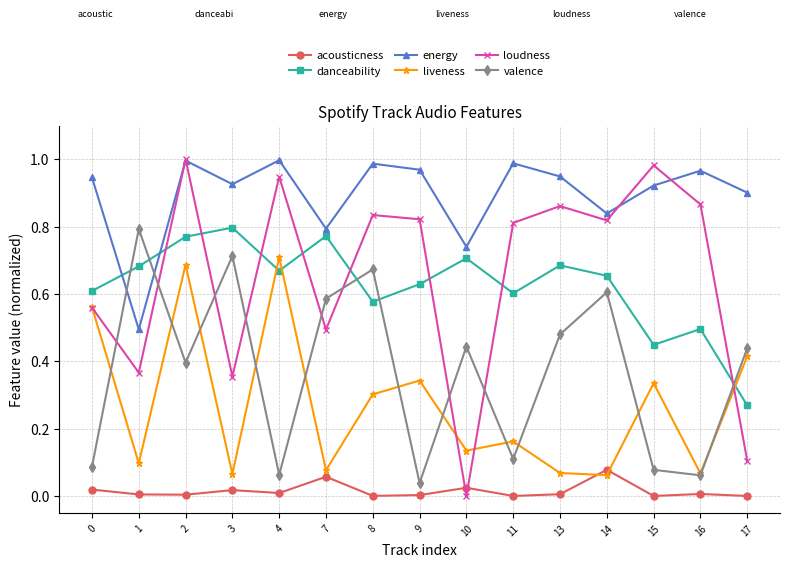

Which series has the largest total across all categories?

energy